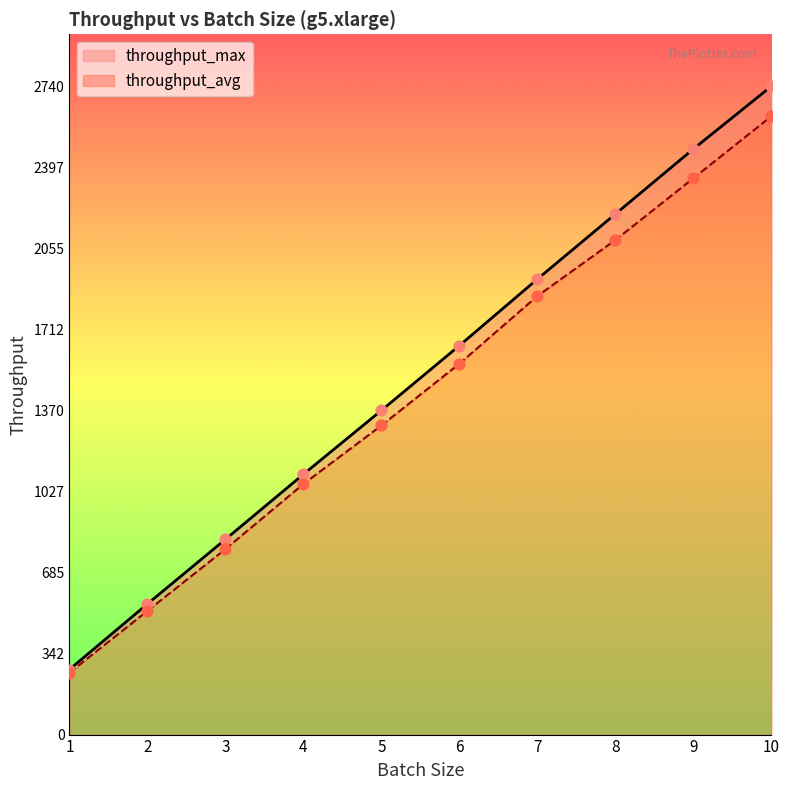

Is the value of throughput_avg at 5 greater than the value of throughput_max at 3?

Yes